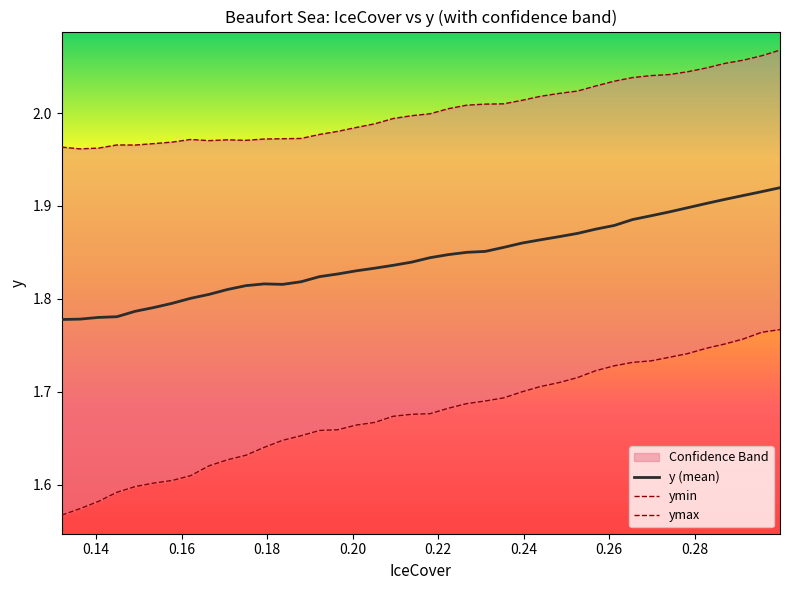

Reading left to right, list all the values displayed in this chart.

y (mean): 1.8	1.8	1.8	1.8	1.8	1.8	1.8	1.8	1.8	1.8	1.8	1.8	1.8	1.8	1.8	1.8	1.8	1.8	1.8	1.8	1.8	1.8	1.9	1.9	1.9	1.9	1.9	1.9	1.9	1.9	1.9	1.9	1.9	1.9	1.9	1.9	1.9	1.9	1.9	1.9
ymin: 1.6	1.6	1.6	1.6	1.6	1.6	1.6	1.6	1.6	1.6	1.6	1.6	1.6	1.7	1.7	1.7	1.7	1.7	1.7	1.7	1.7	1.7	1.7	1.7	1.7	1.7	1.7	1.7	1.7	1.7	1.7	1.7	1.7	1.7	1.7	1.7	1.8	1.8	1.8	1.8
ymax: 2.0	2.0	2.0	2.0	2.0	2.0	2.0	2.0	2.0	2.0	2.0	2.0	2.0	2.0	2.0	2.0	2.0	2.0	2.0	2.0	2.0	2.0	2.0	2.0	2.0	2.0	2.0	2.0	2.0	2.0	2.0	2.0	2.0	2.0	2.0	2.0	2.1	2.1	2.1	2.1